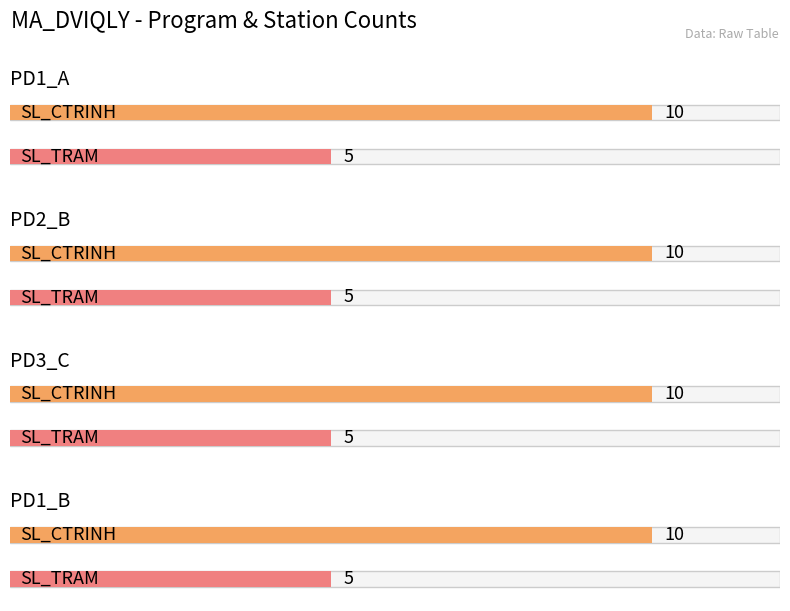

What is the highest value of the SL_TRAM series?

5